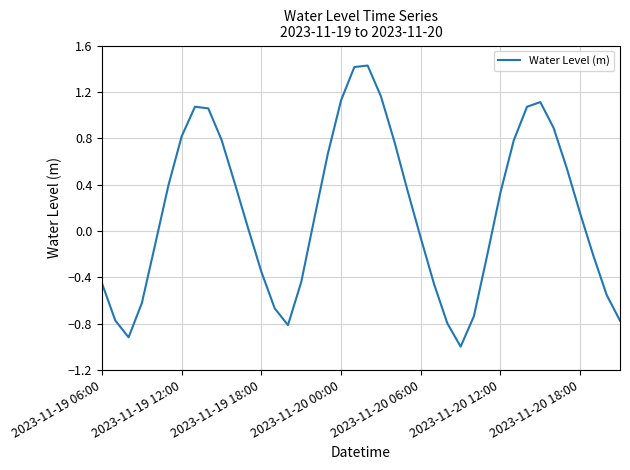

What is the maximum value shown in the chart?

1.4